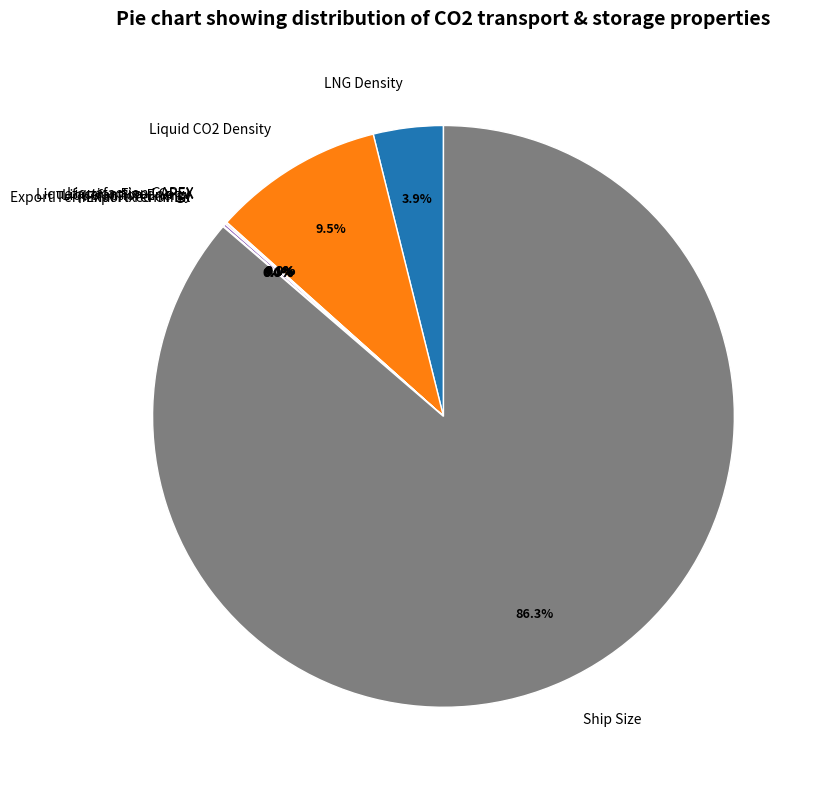

Which slice is the largest?

Ship Size